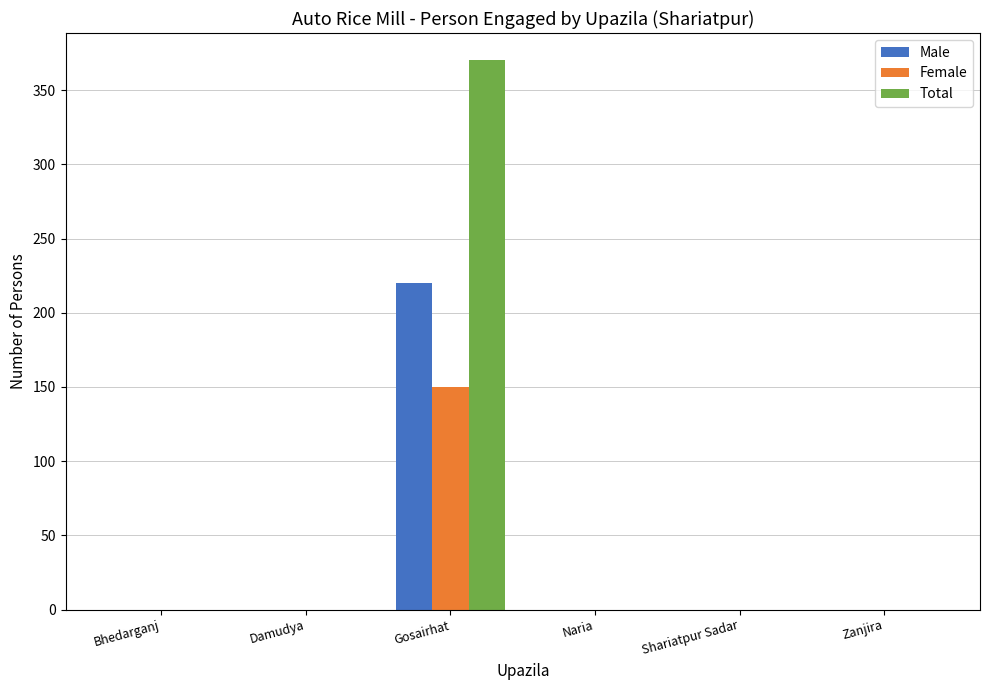

Which series has the largest total across all categories?

Total